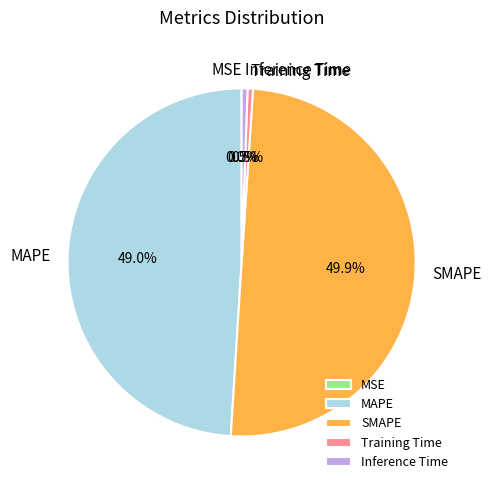

Does Training Time account for over 50% of the chart?

No